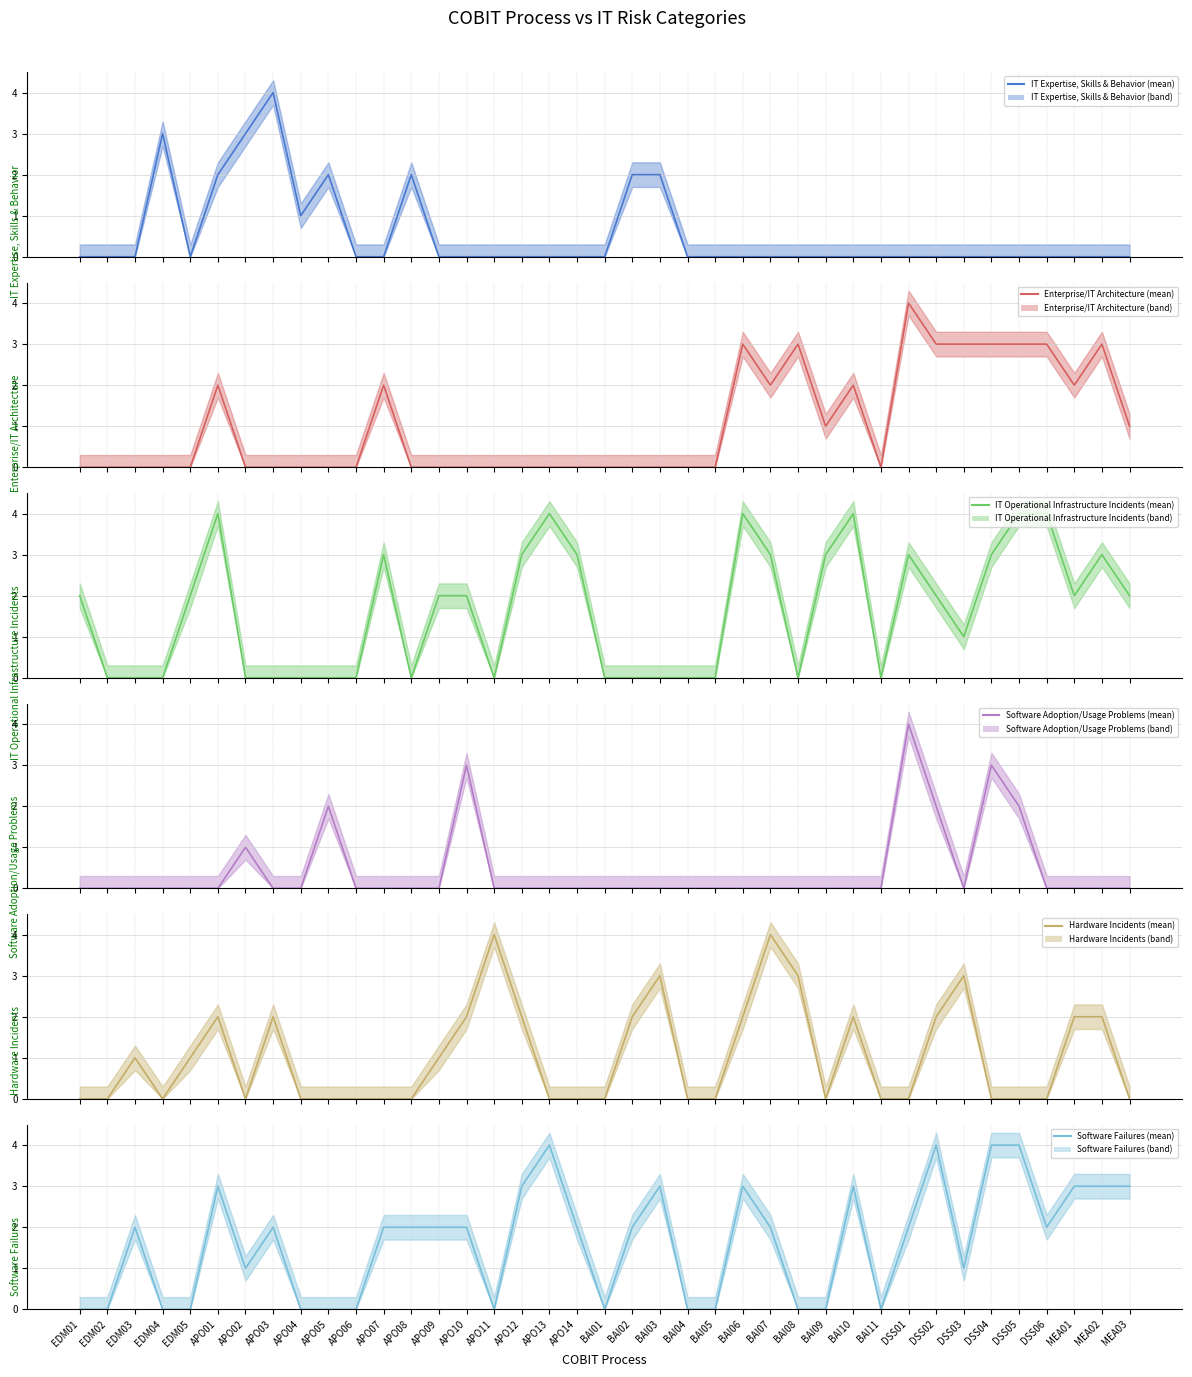

What is the difference between the maximum and second lowest values in the Software Failures (mean) series?

4